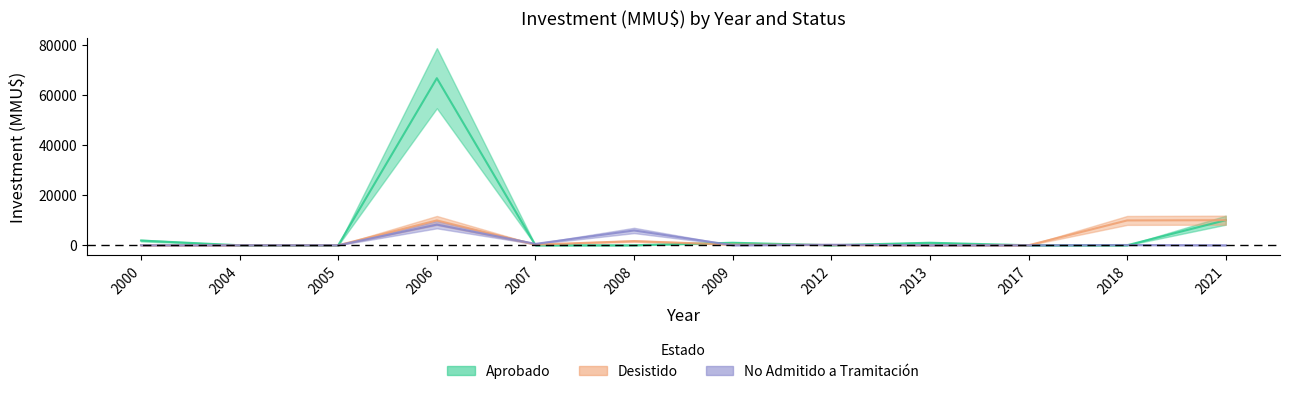

How many data points does each series have?

12